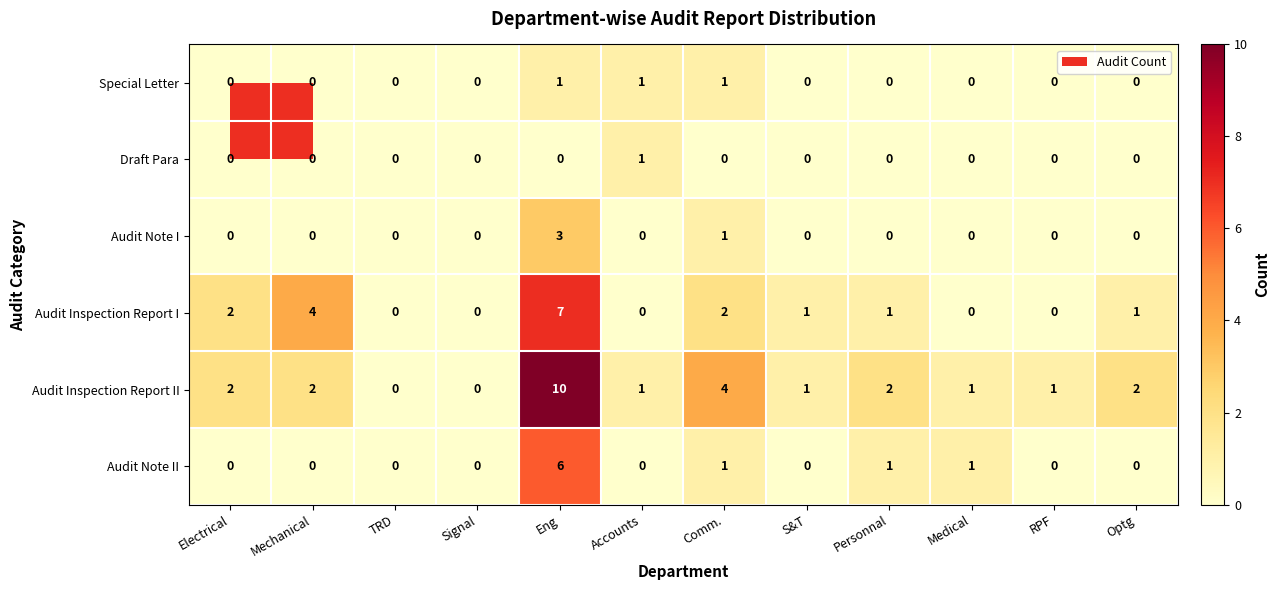

Which series changed the most between Electrical and Comm.?

Audit Inspection Report II